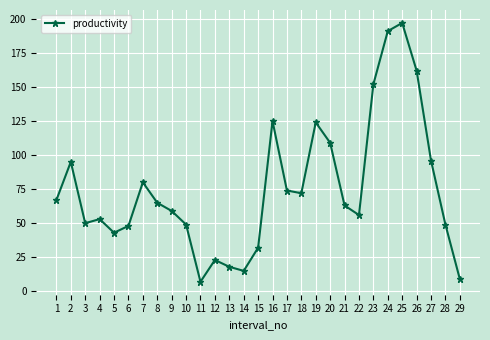

Which label corresponds to the smallest value in the chart?

11